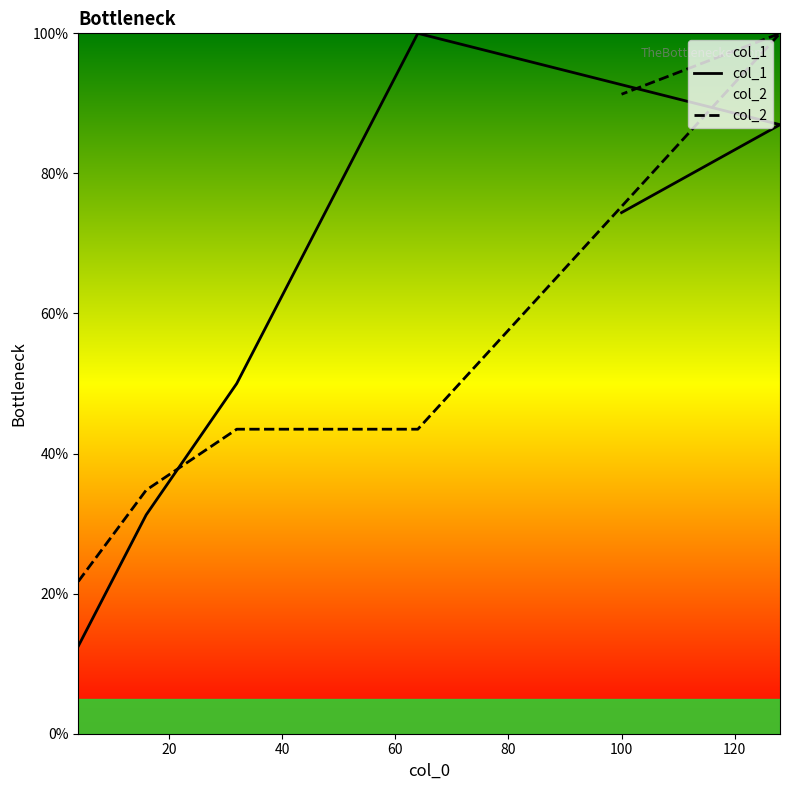

Which series has the widest spread of values?

col_1